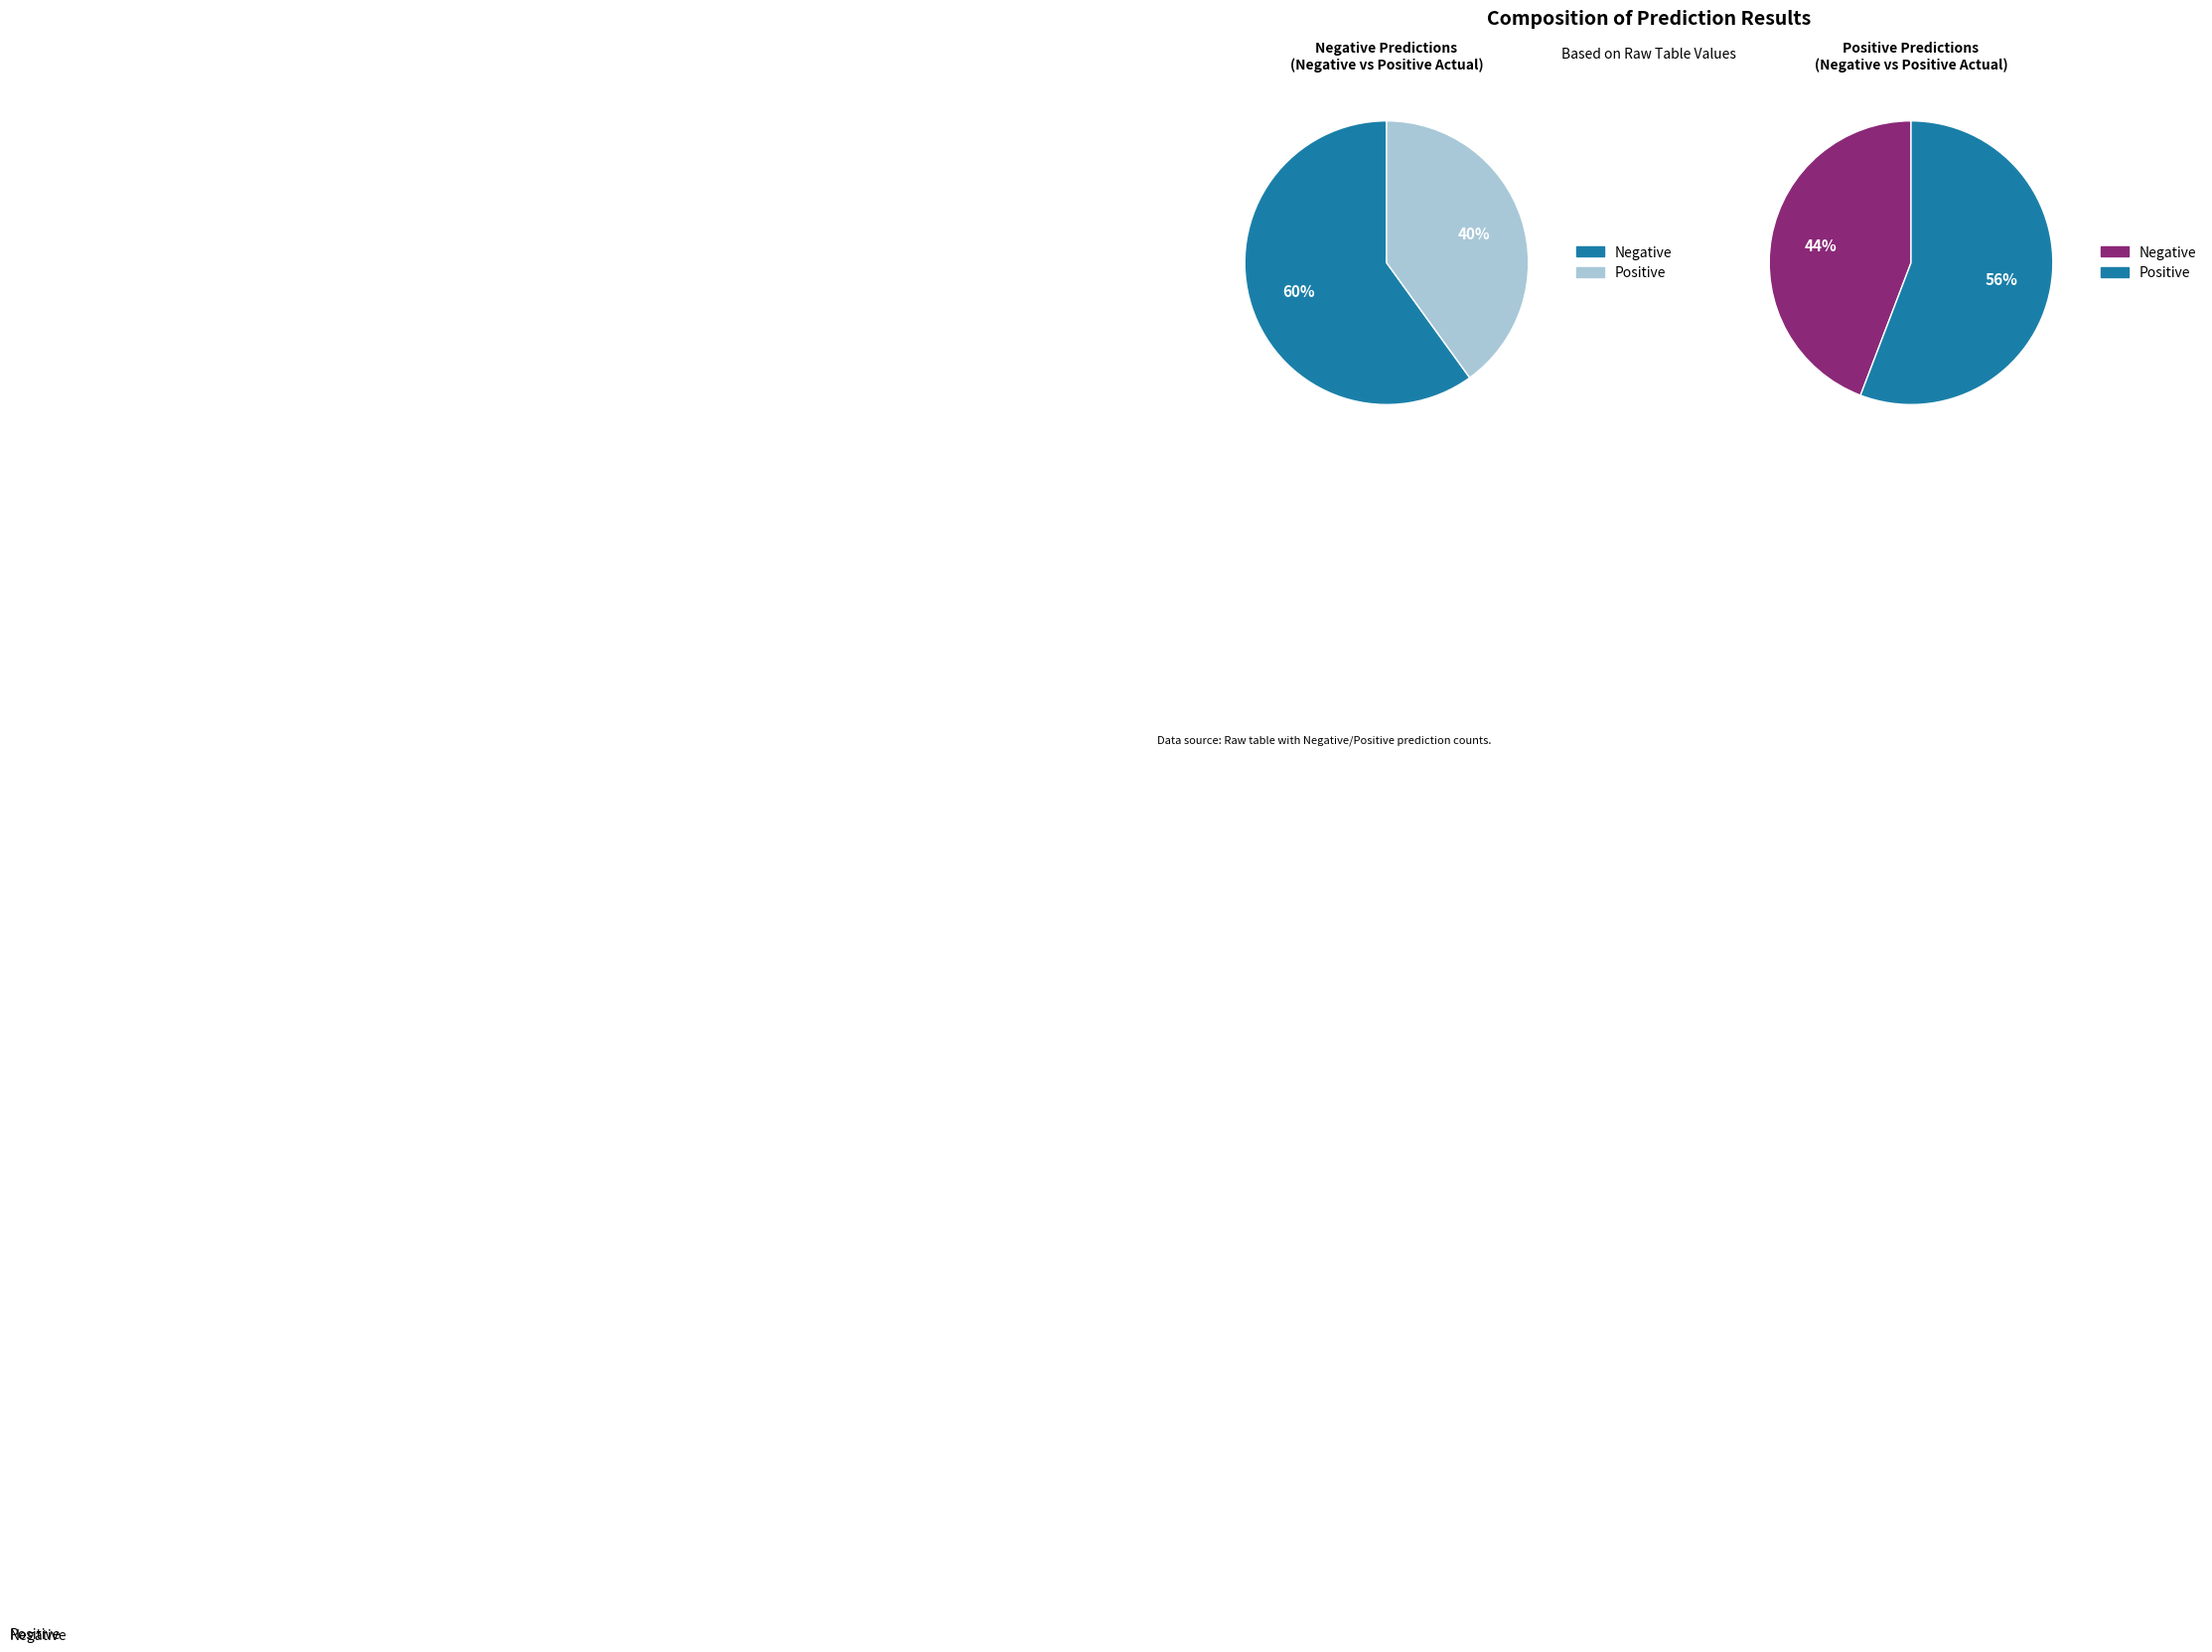

How much of the chart is everything except Positive?

60.0%